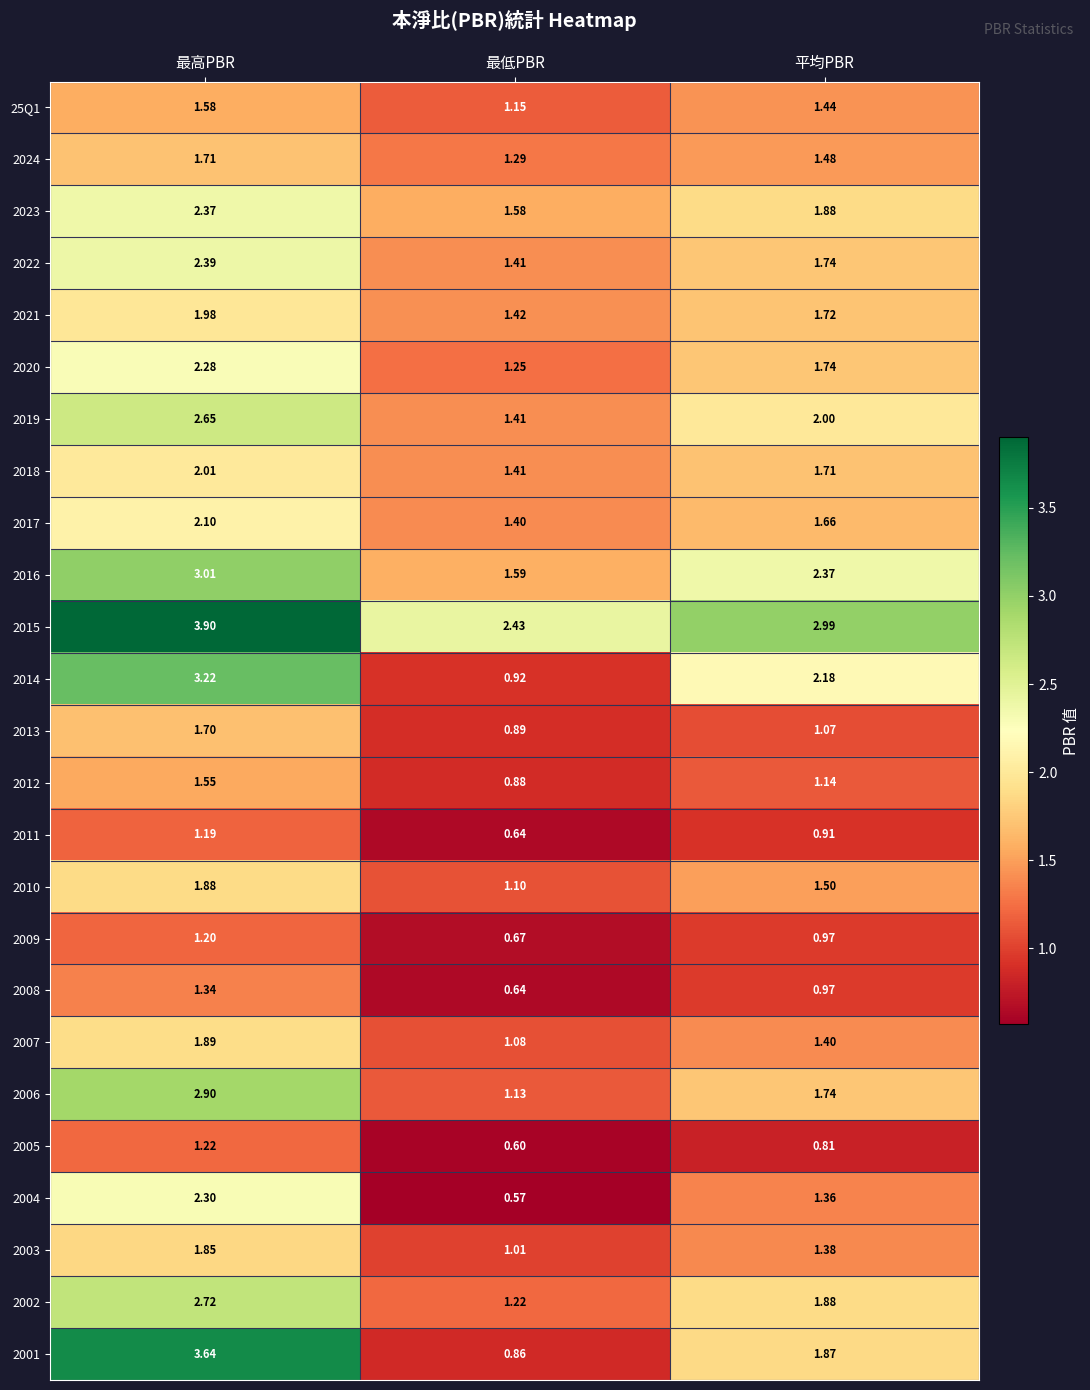

Is the value of 2001 at 最高PBR greater than the value of 2023 at 平均PBR?

Yes